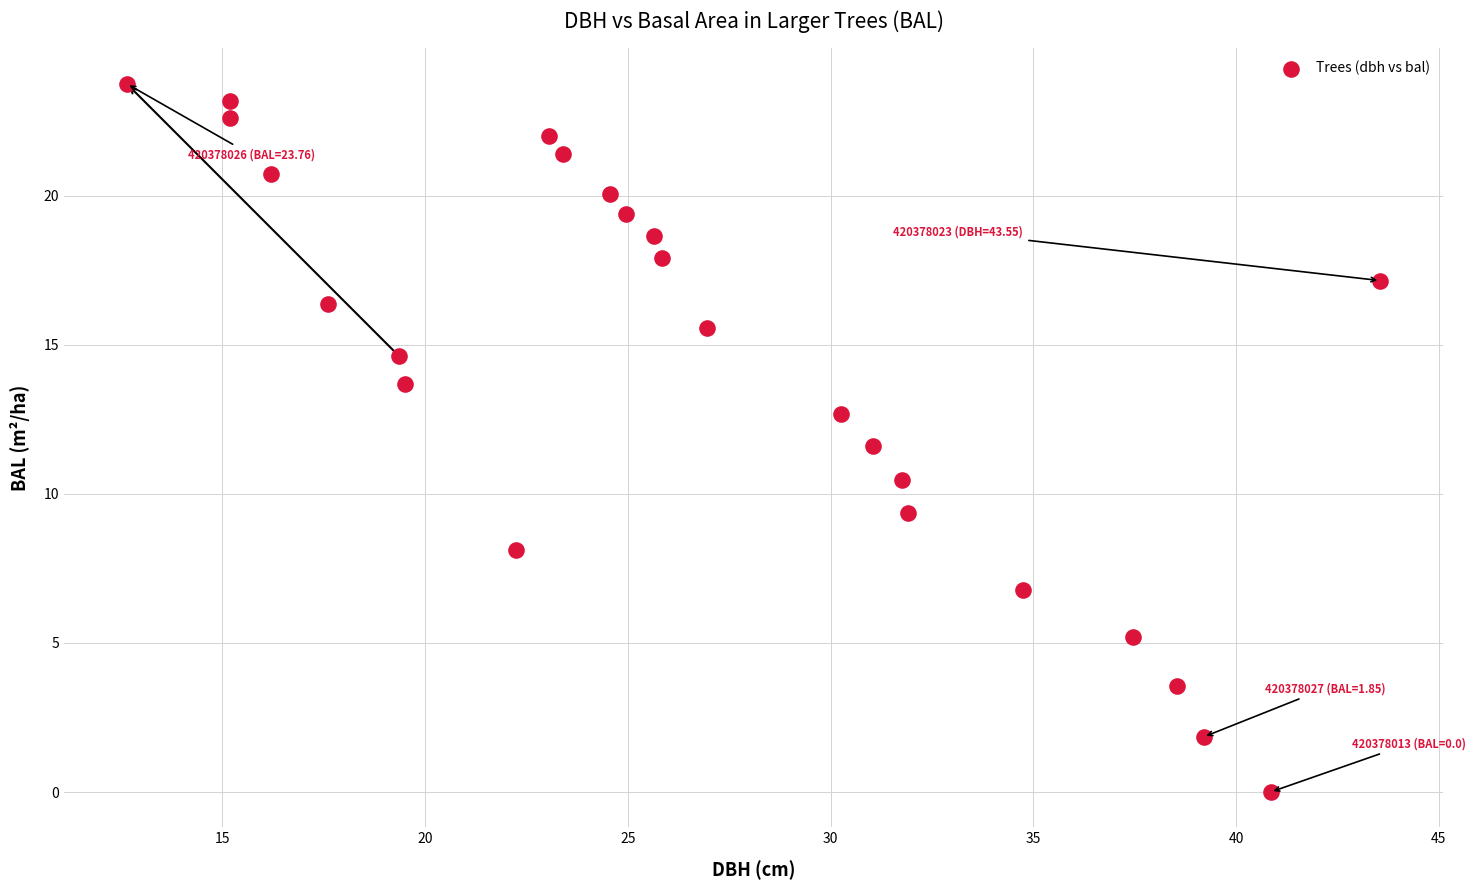

What is the range of X values (max minus min)?

30.9